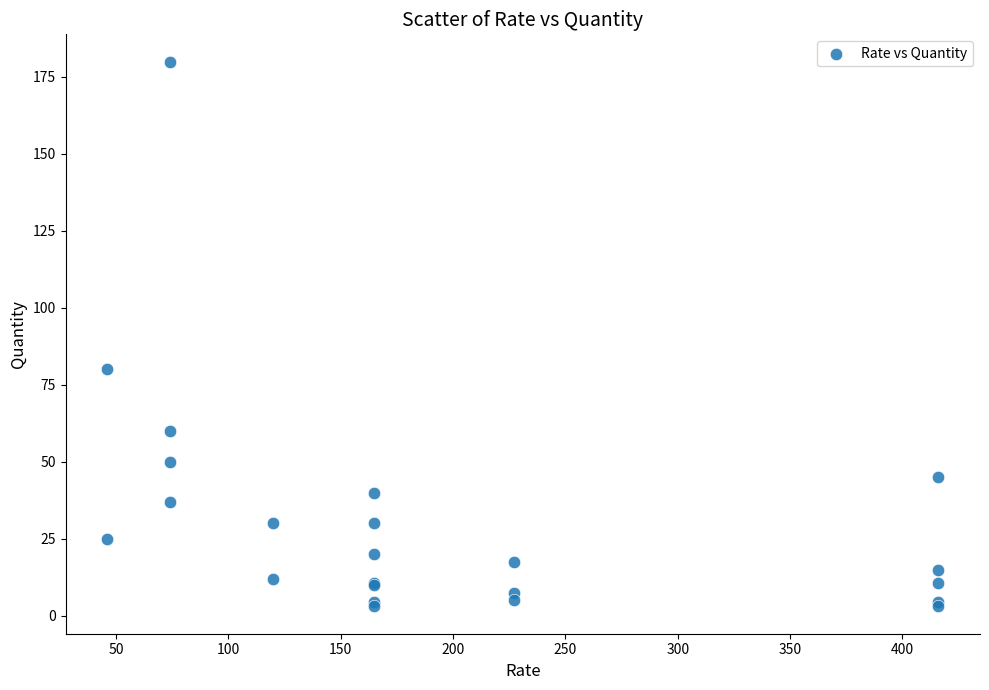

What Y value in the scatter plot is closest to 91?

80.0